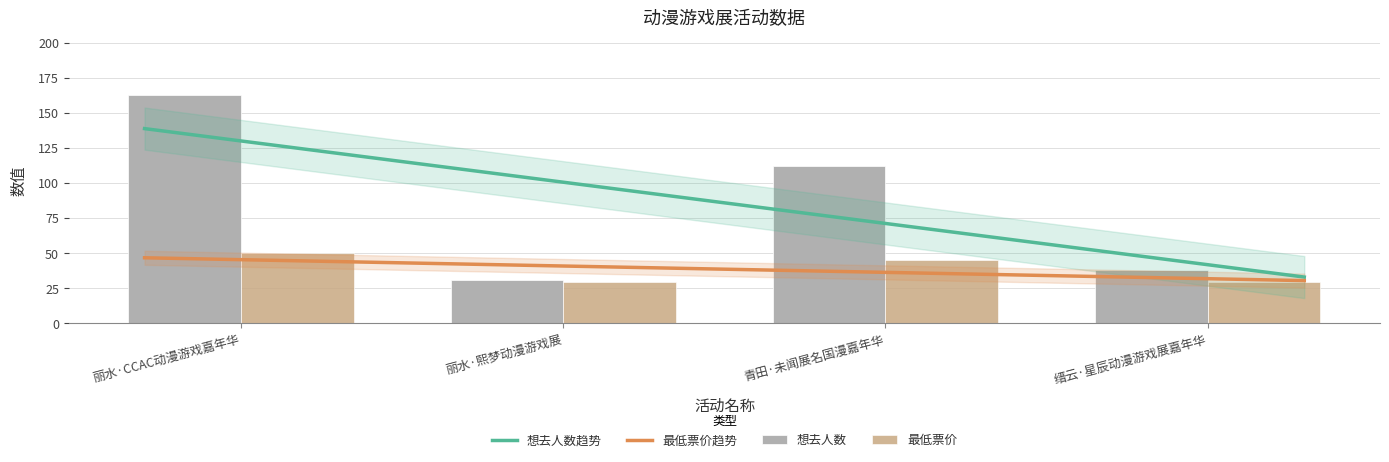

True or false: 想去人数 has a value of 112.0 at 青田·未闻展名国漫嘉年华.

True